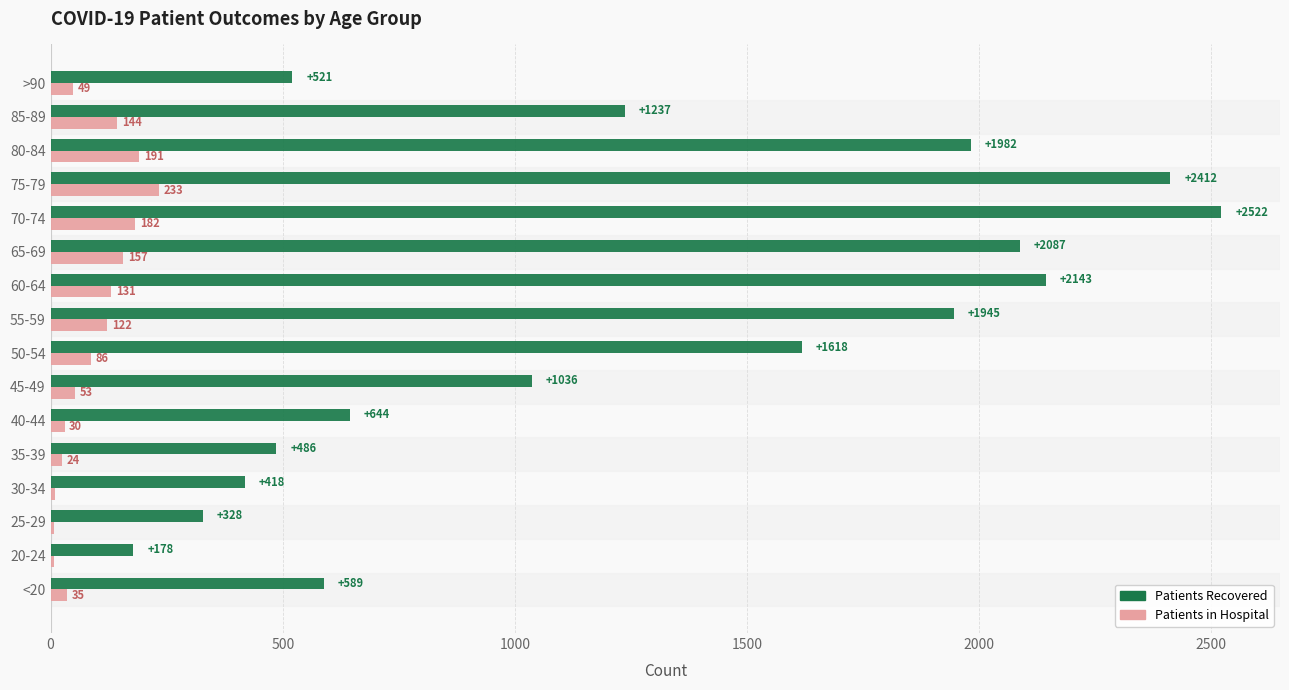

At which category does the chart reach its peak across all series?

70-74